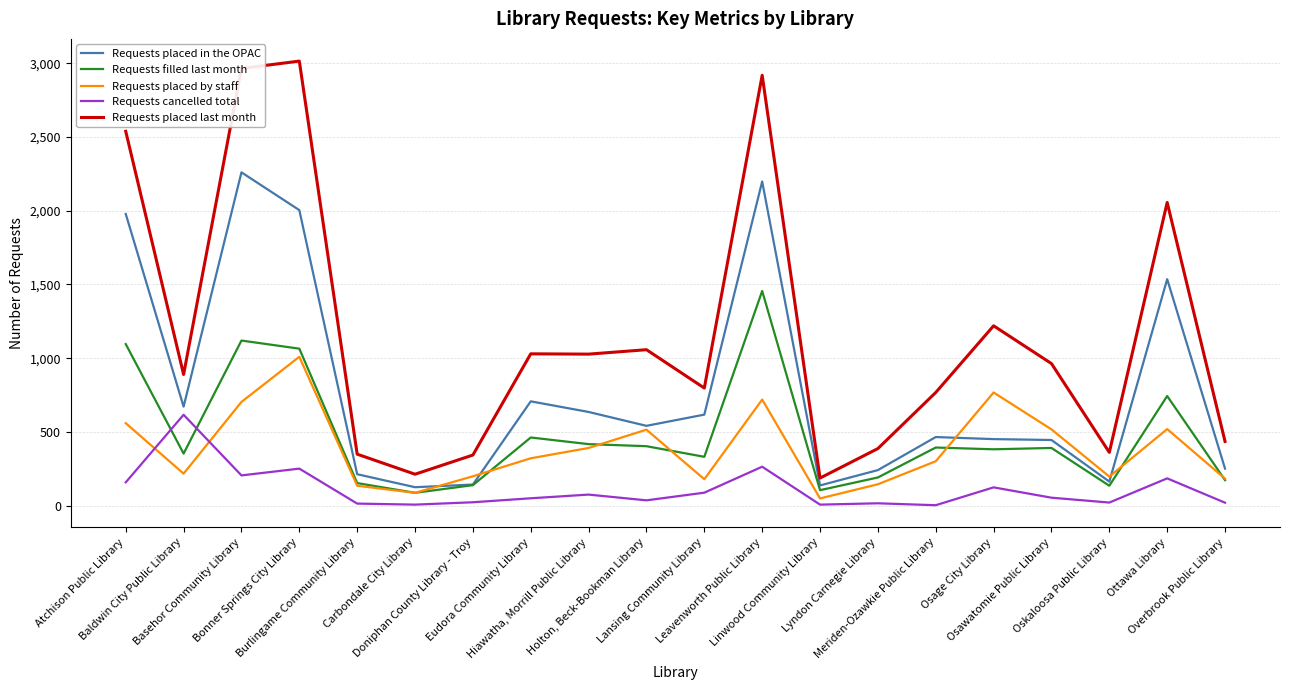

Where is Requests placed in the OPAC nearest to the value 1193?

Ottawa Library